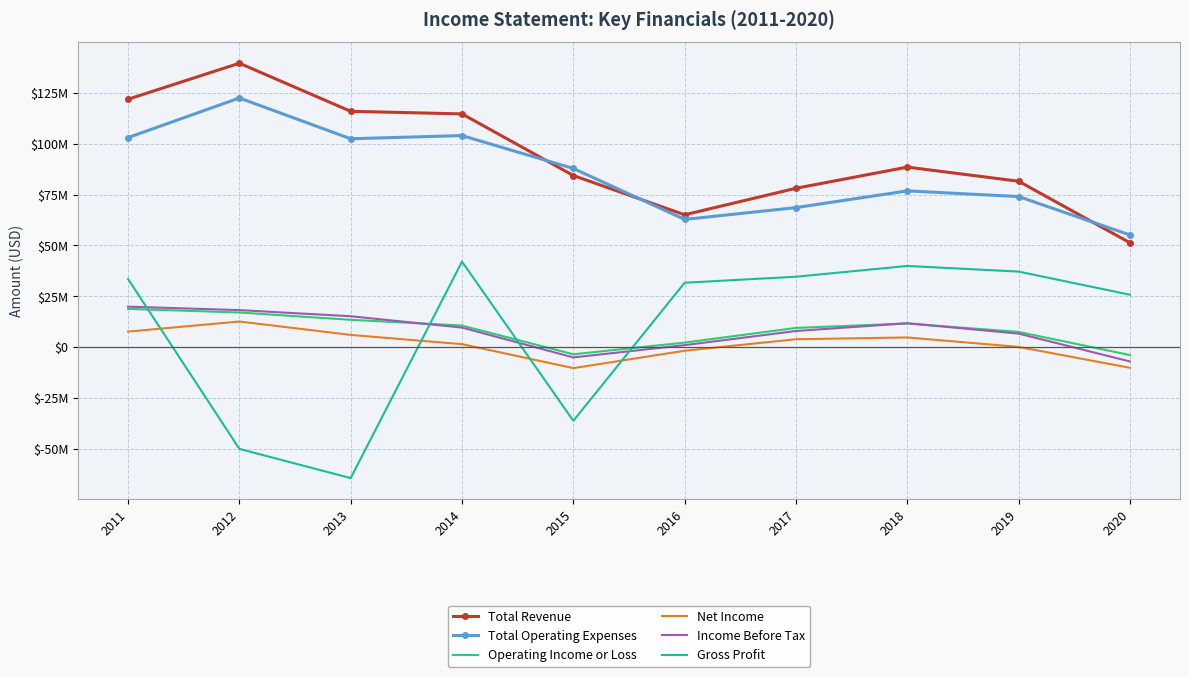

At which category does the chart reach its peak across all series?

2012